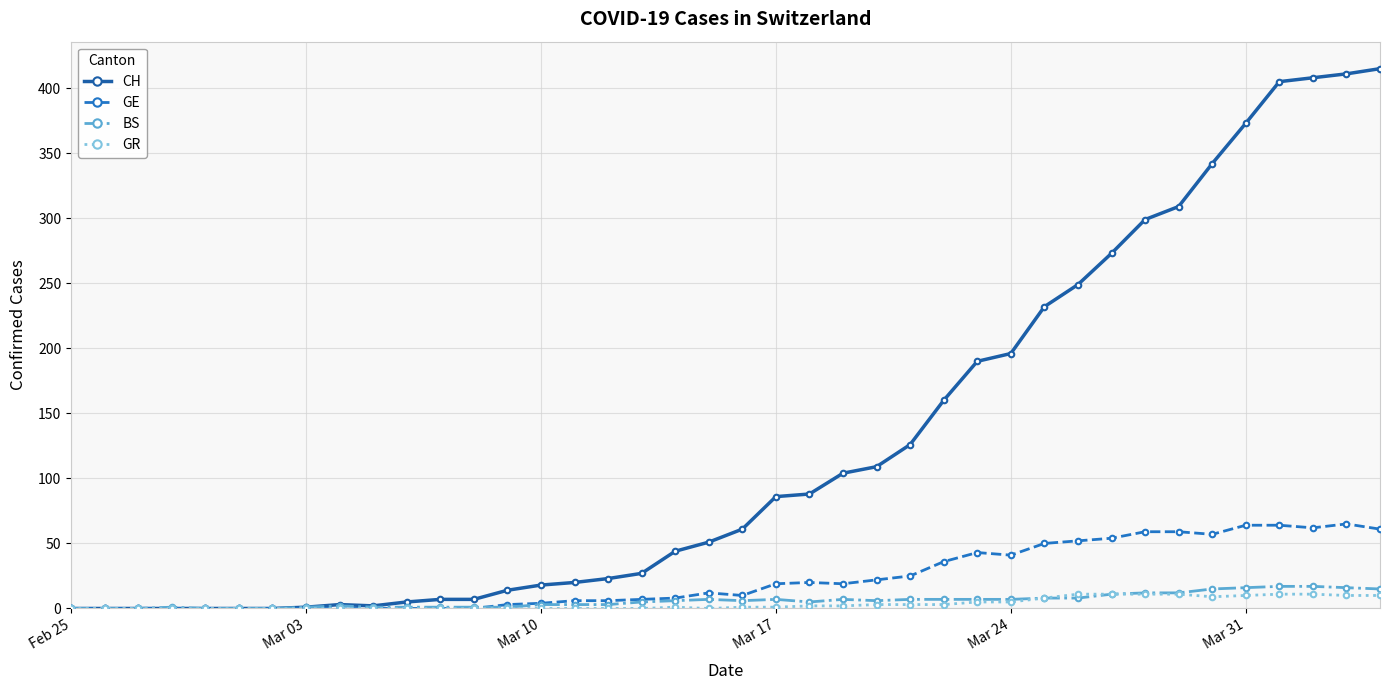

List the series in order of their peak value, lowest first.

GR, BS, GE, CH